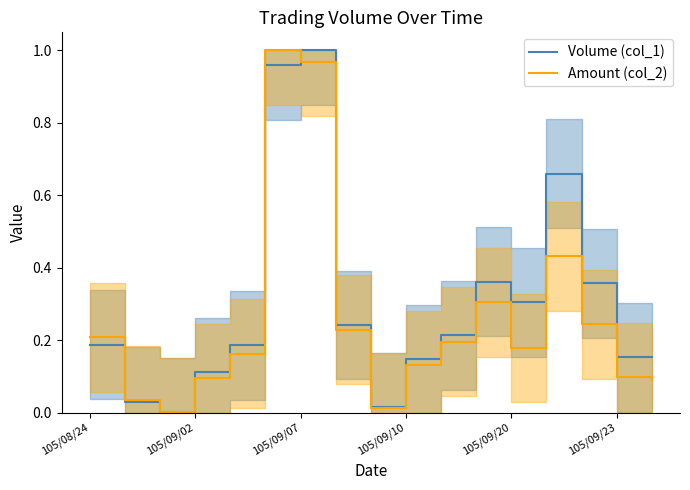

In Amount (col_2), how many points are lower than both neighbors (excluding endpoints)?

3